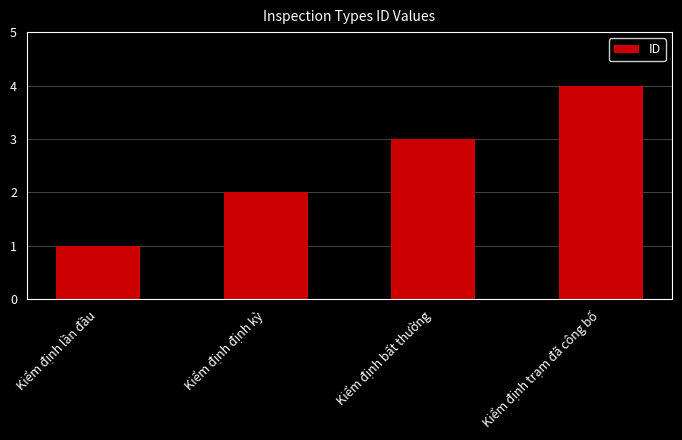

Approximately how many times larger is the value at Kiểm định định kỳ compared to Kiểm định bất thường?

0.7